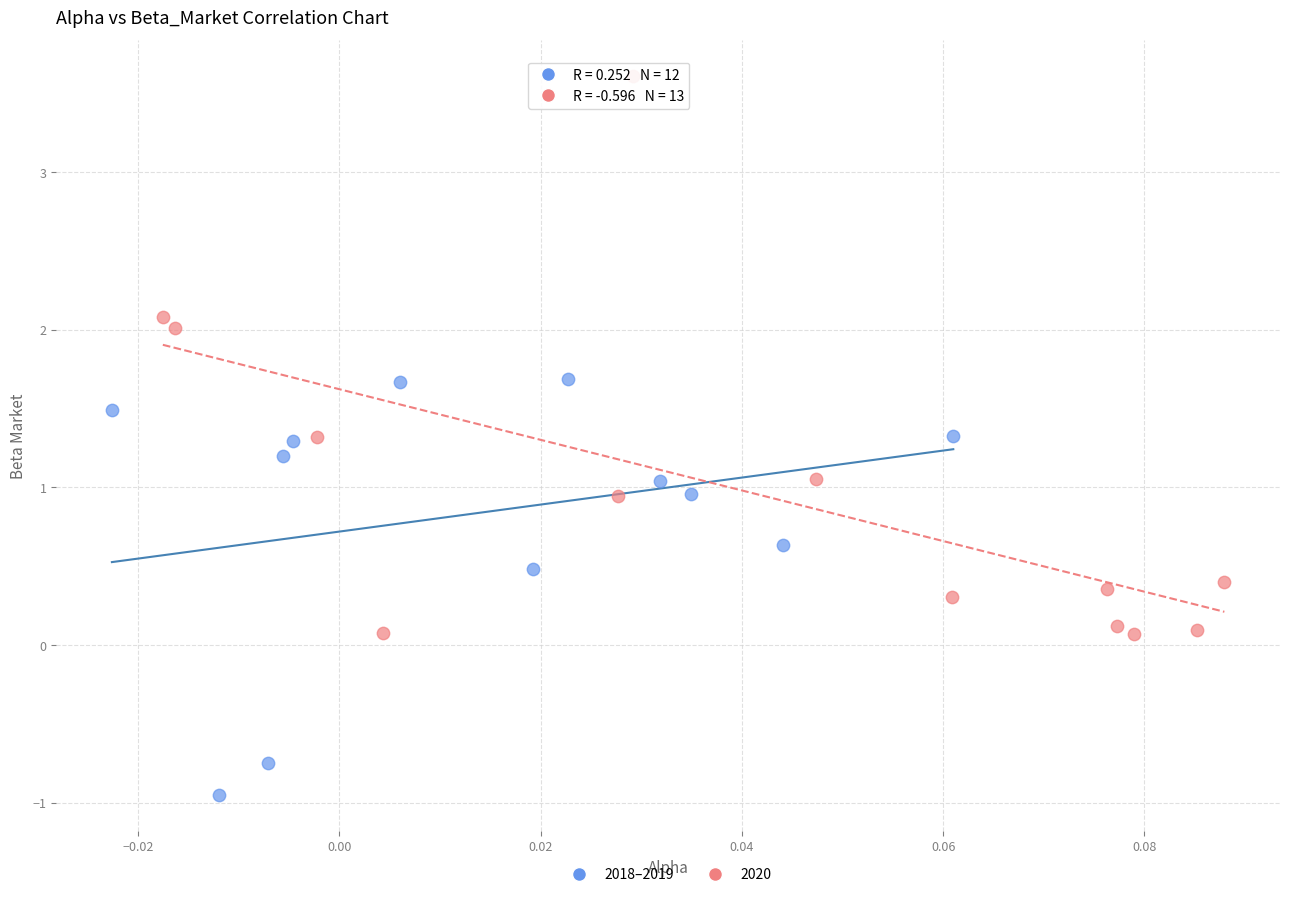

Which series has the widest spread of Y values?

2020